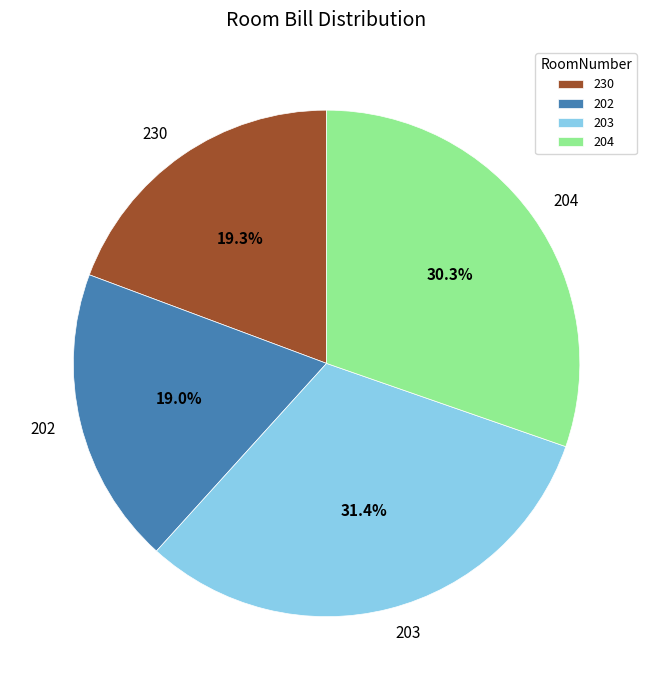

How many segments does this pie chart have?

4